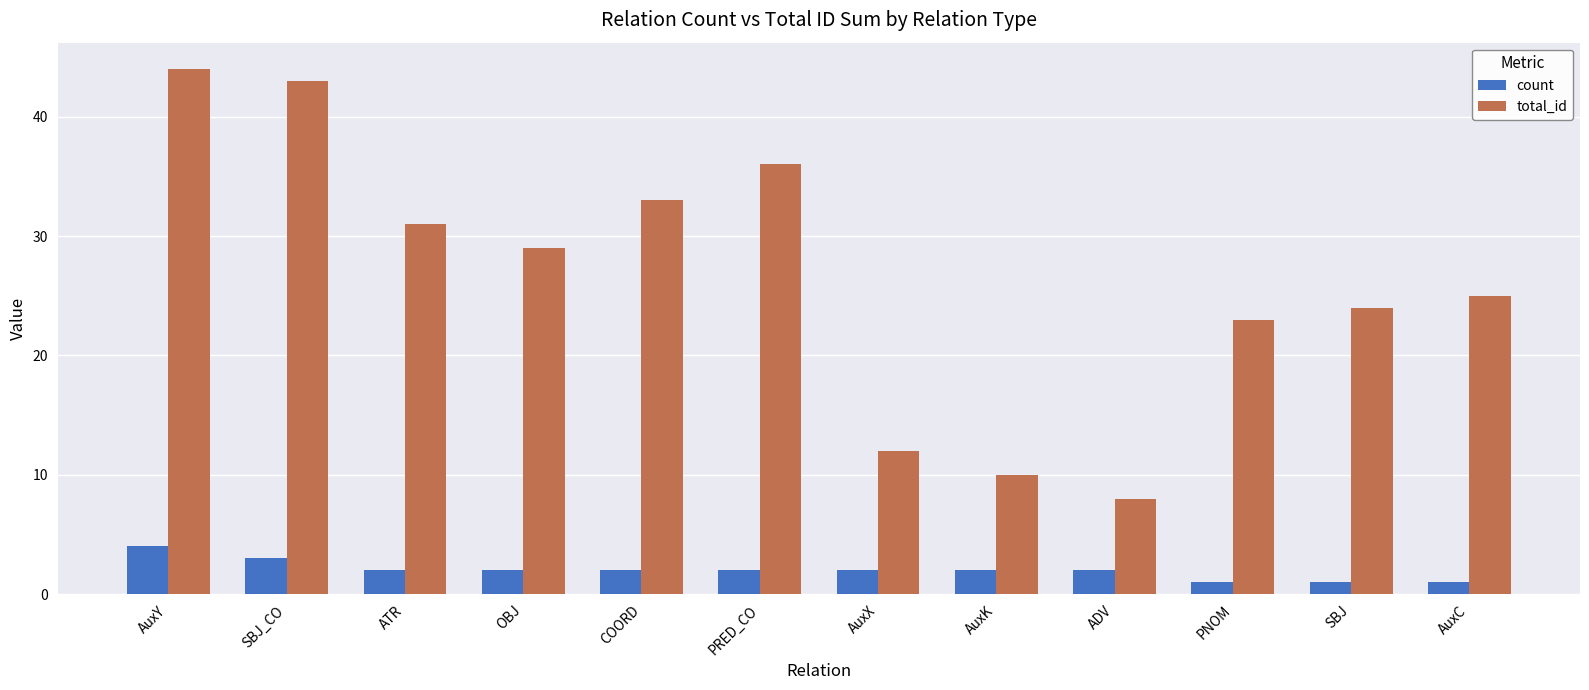

The value of count at OBJ is 2. True or false?

True